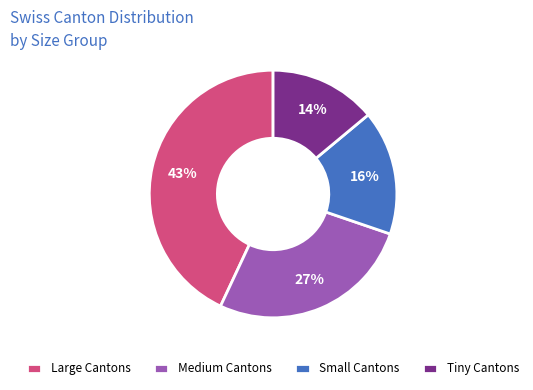

Count the number of slices in the pie.

4